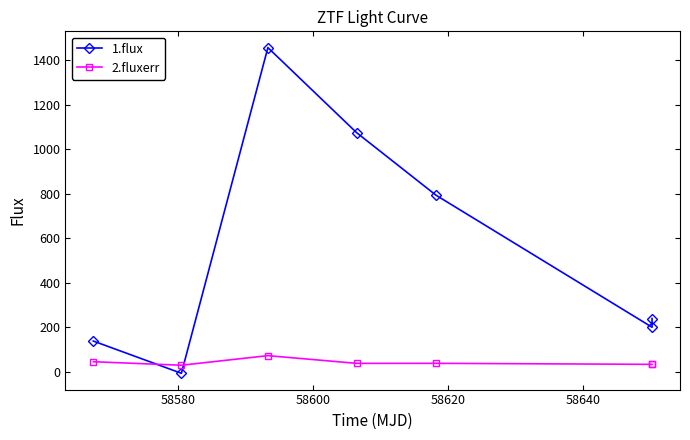

What is the sum of all 1.flux values?

3893.5